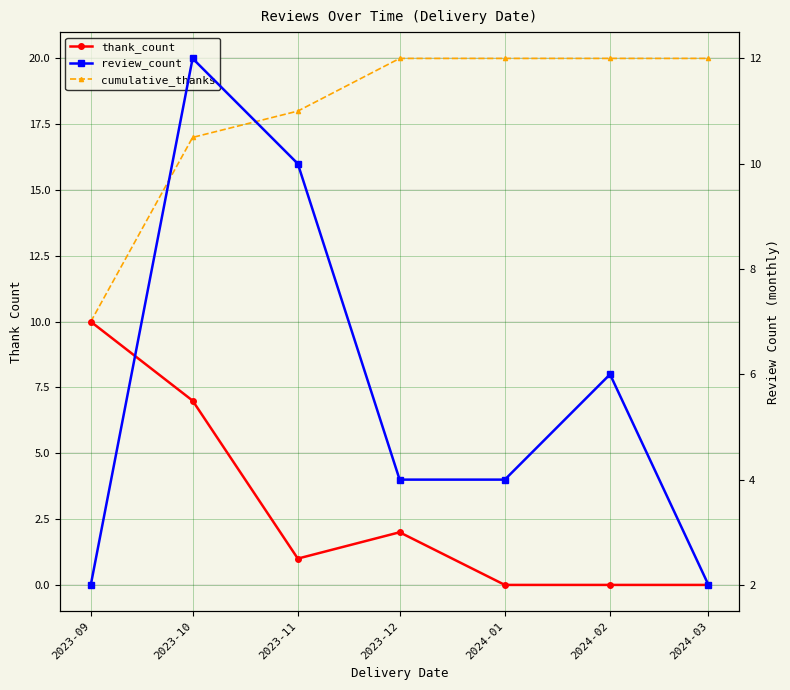

What is the difference between the thank_count values at 2024-03 and 2023-10?

7